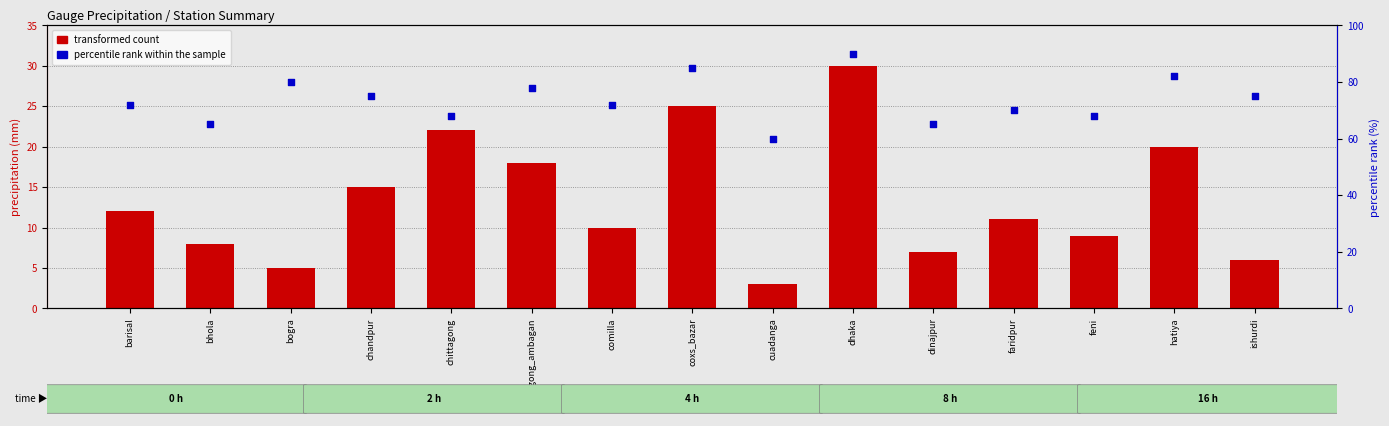

Is the value of percentile rank within the sample at hatiya greater than the value of transformed count at chittagong?

Yes